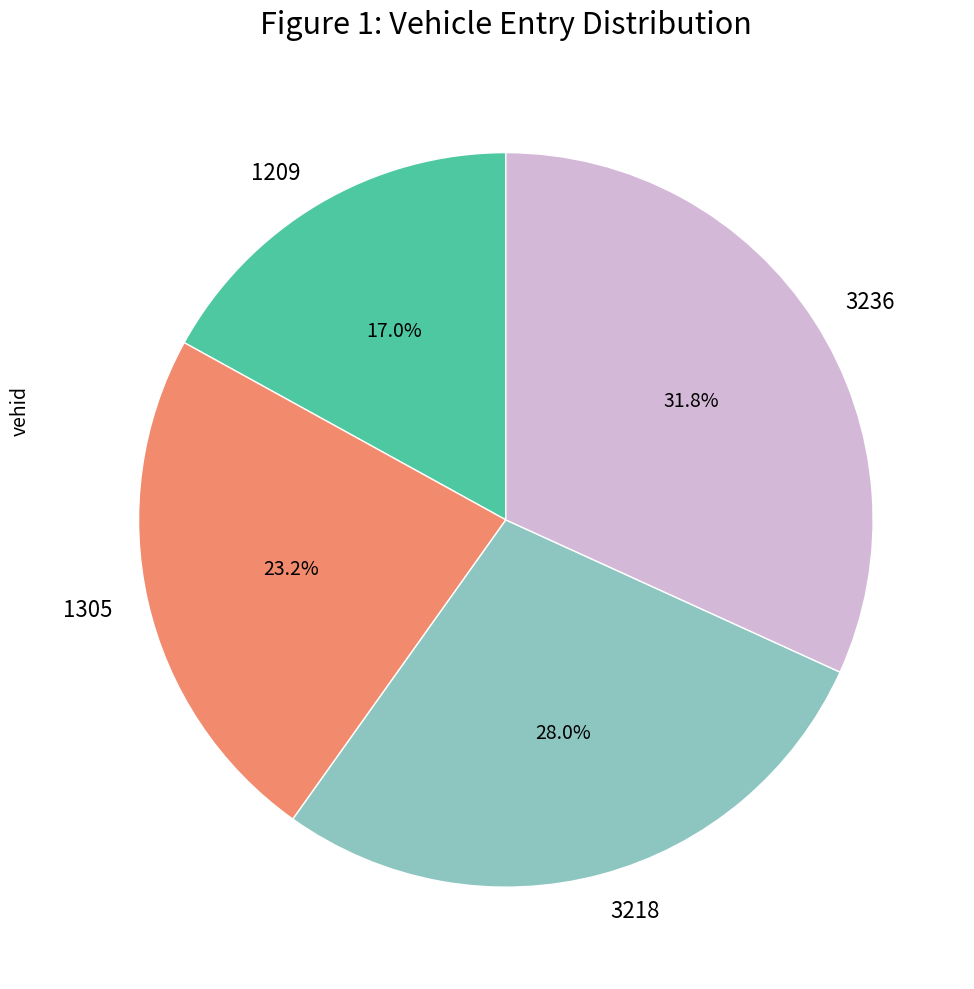

The 3218 slice represents 34% of the pie. True or false?

False